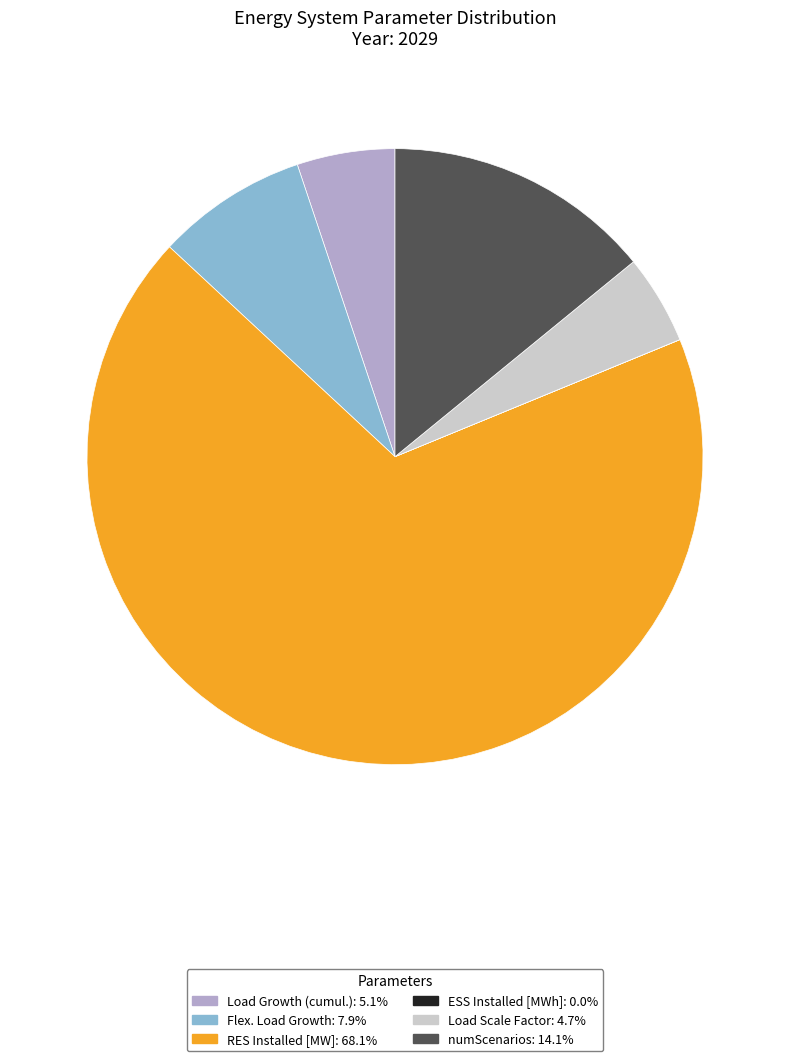

Approximately how many times larger is the value at numScenarios compared to RES Installed [MW]?

0.2